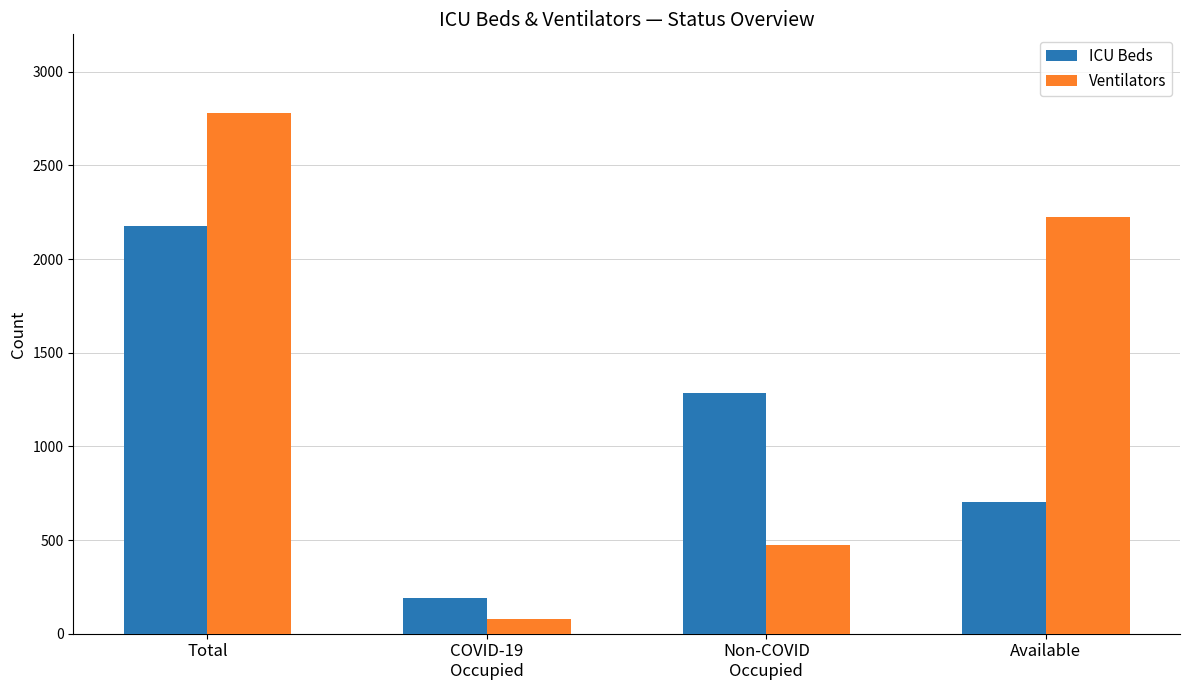

True or false: Ventilators has a value of 1348 at Total.

False